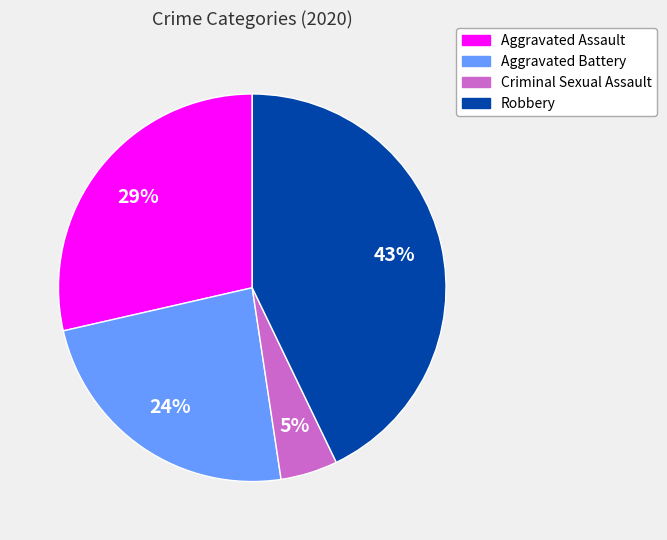

Which slice is the largest?

Robbery